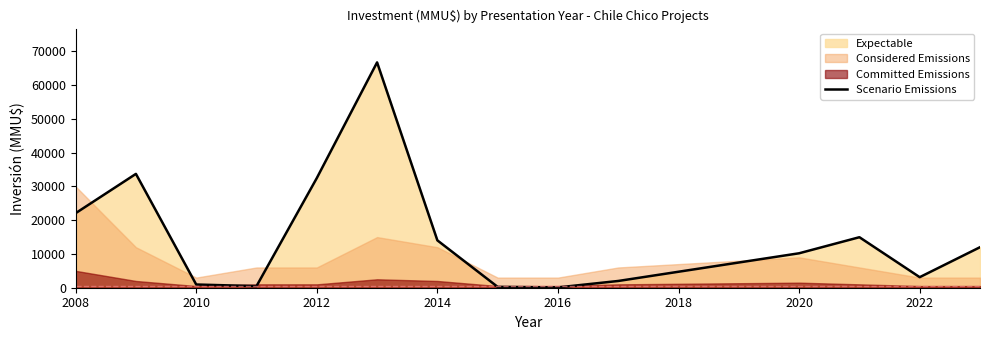

True or false: Scenario Emissions has a value of 14030 at 2014.

True